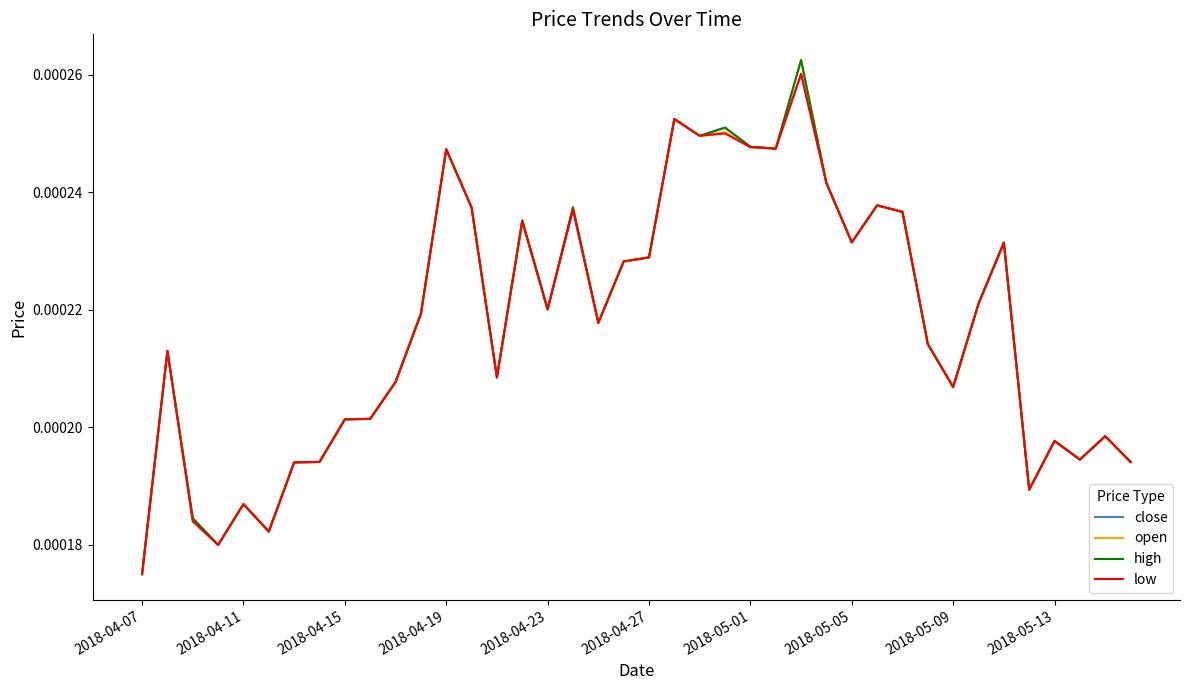

List the series in order of their overall mean, highest first.

high, open, close, low